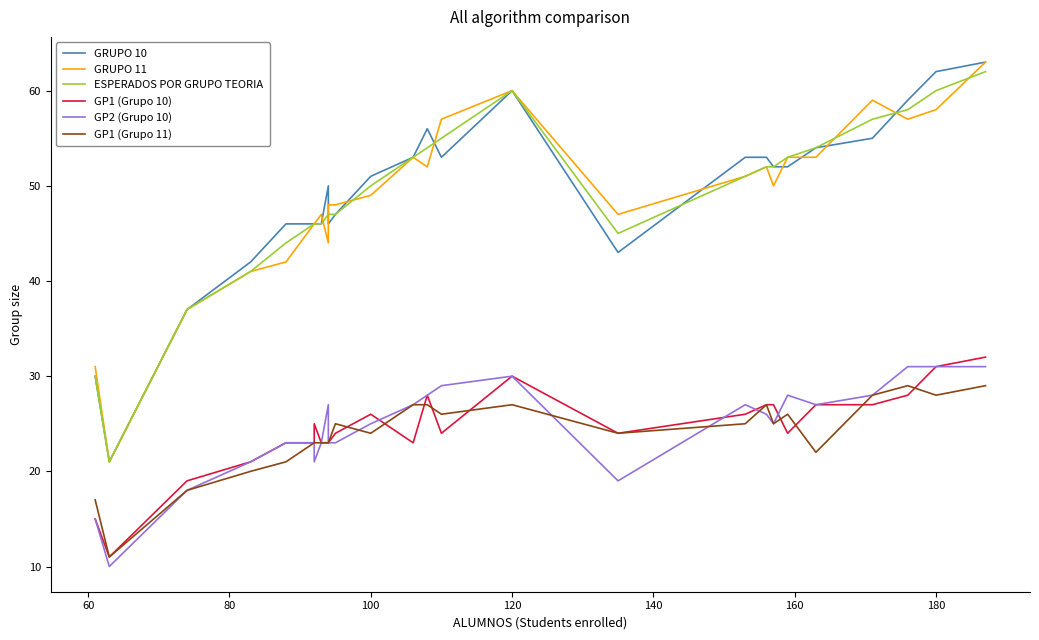

At how many categories does at least one series exceed 45?

22